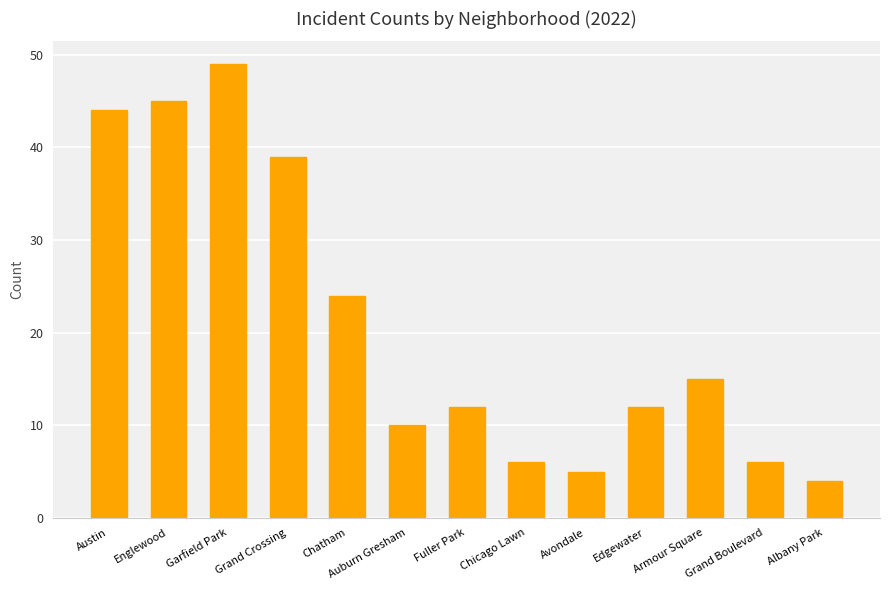

What is the value of the 11th bar from the left?

15